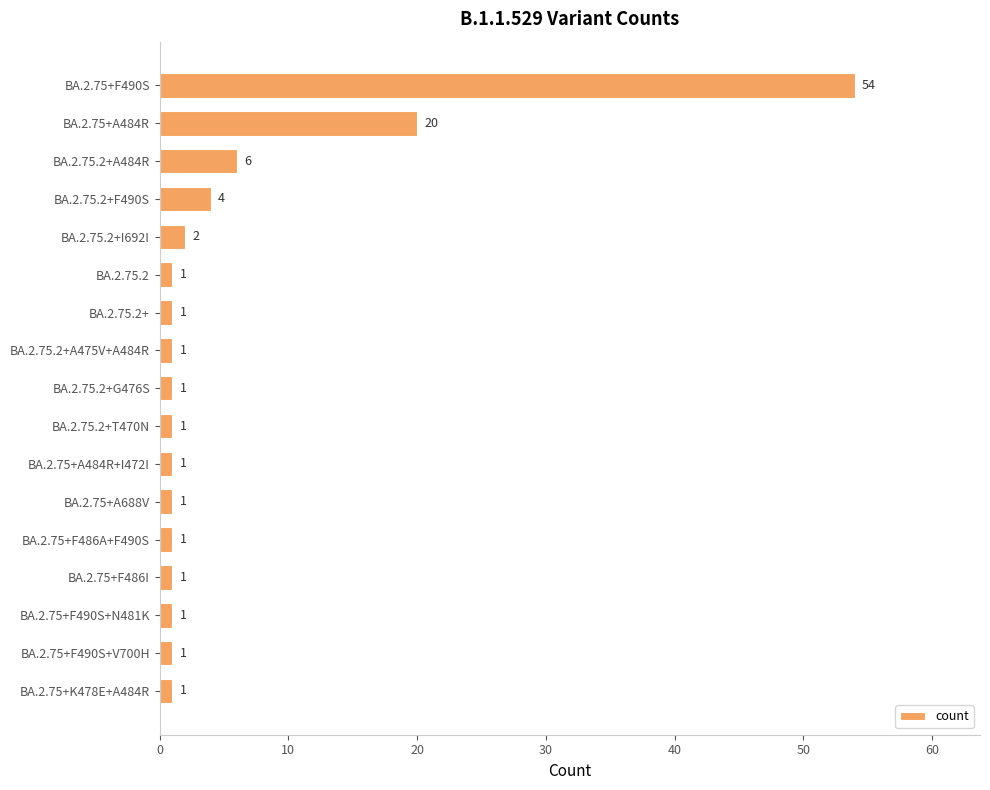

What is the smallest value displayed?

1